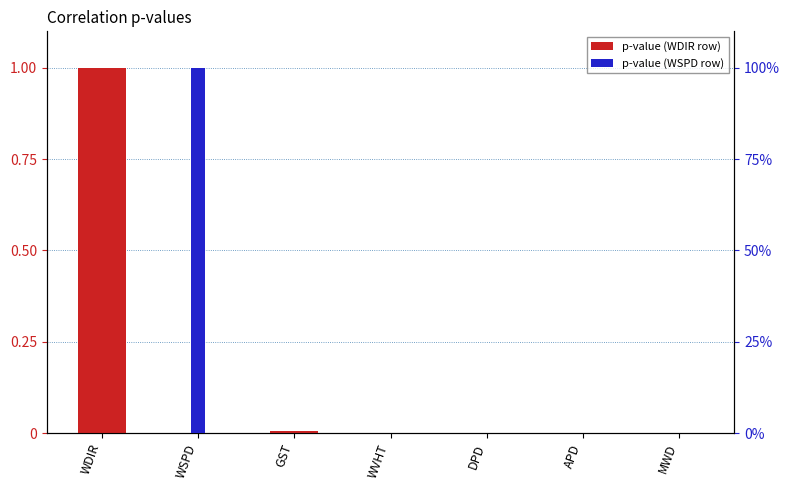

Which label corresponds to the largest value in the chart?

WDIR